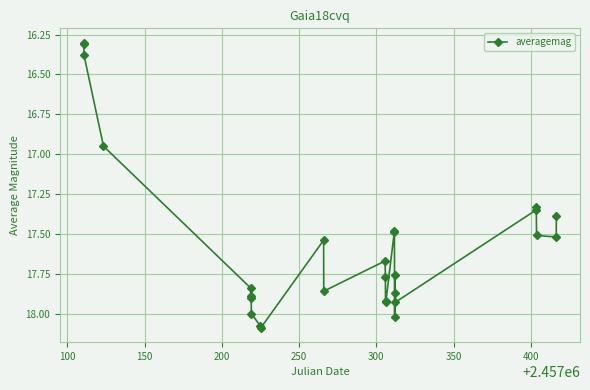

What is the minimum value shown in the chart?

16.3